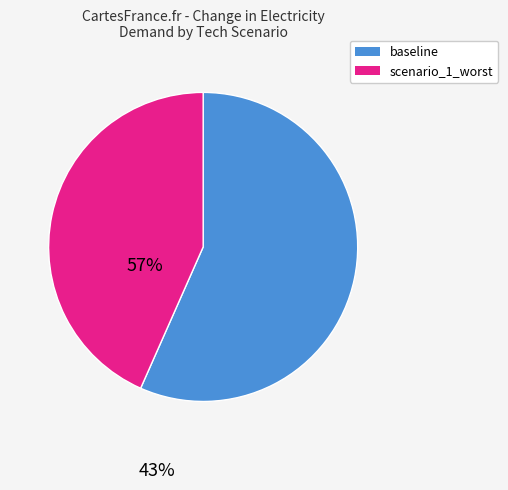

Which slice is the largest?

baseline